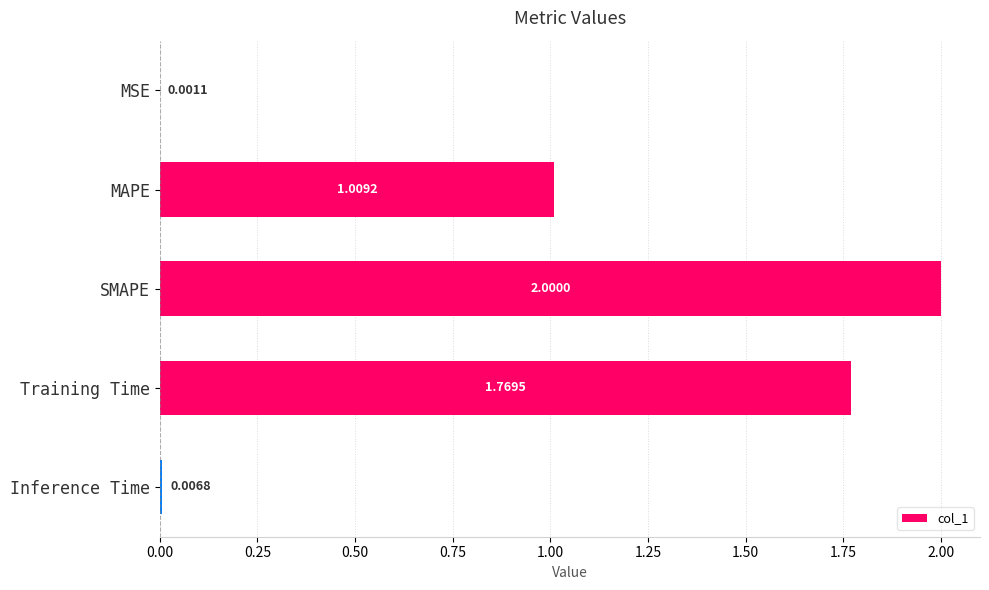

Which has a higher value, SMAPE or Training Time?

SMAPE